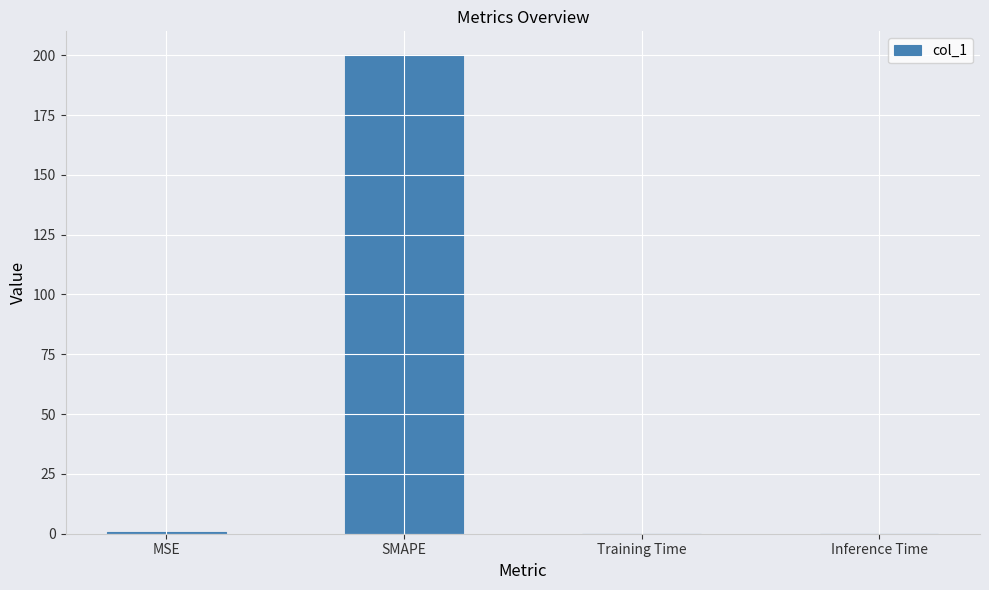

What is the sum of all values?

200.9